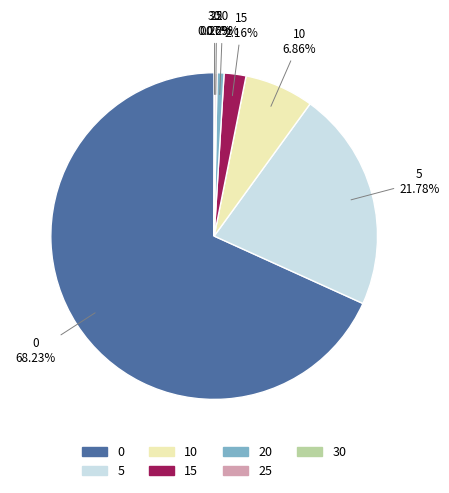

To the nearest percent, what is the average slice percentage?

14%